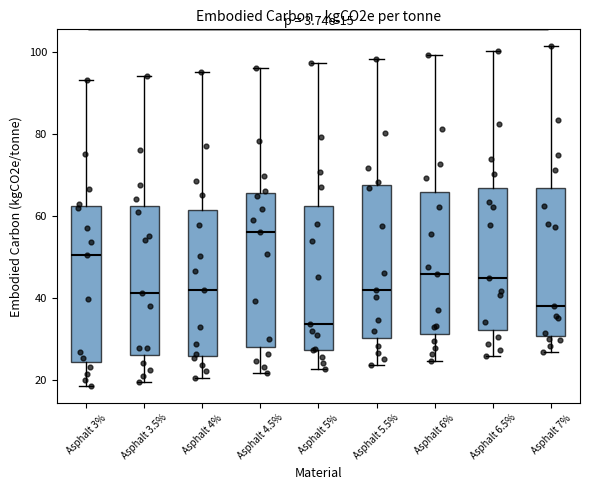

Which box's median line is the highest?

Asphalt 4.5%